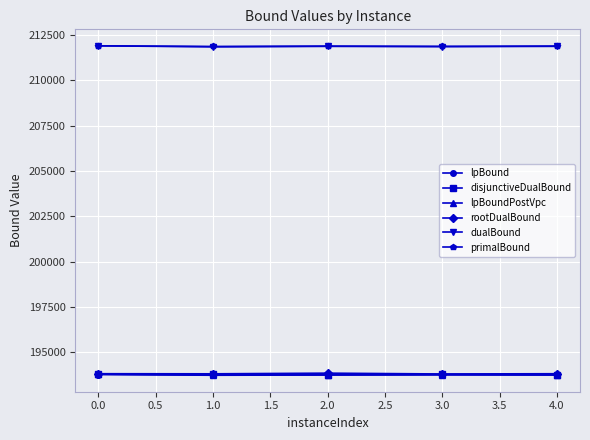

What is the spread (max minus min) of values at 1.0?

18139.0